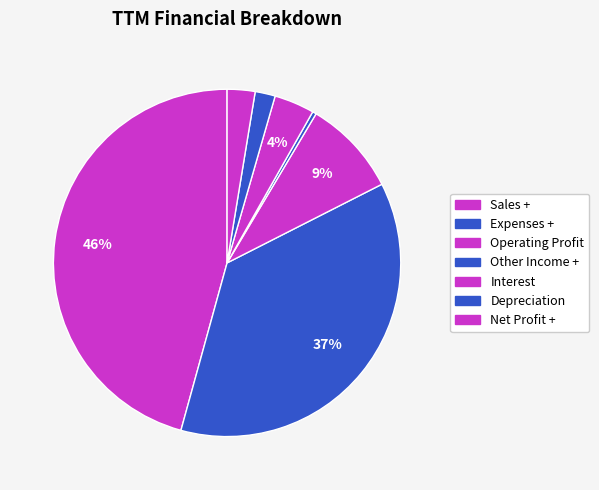

How many segments does this pie chart have?

7